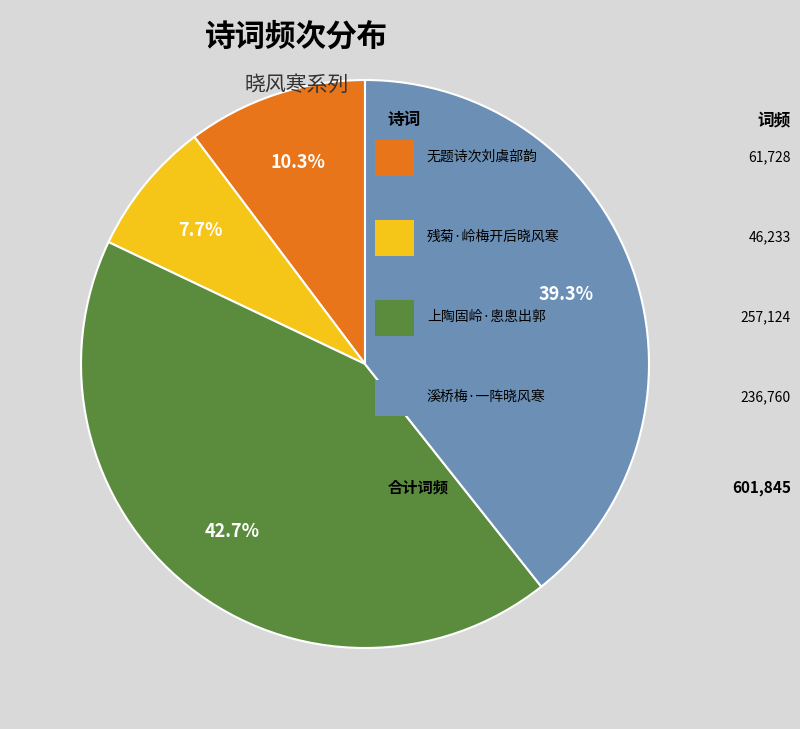

Is there a majority slice in this chart?

No